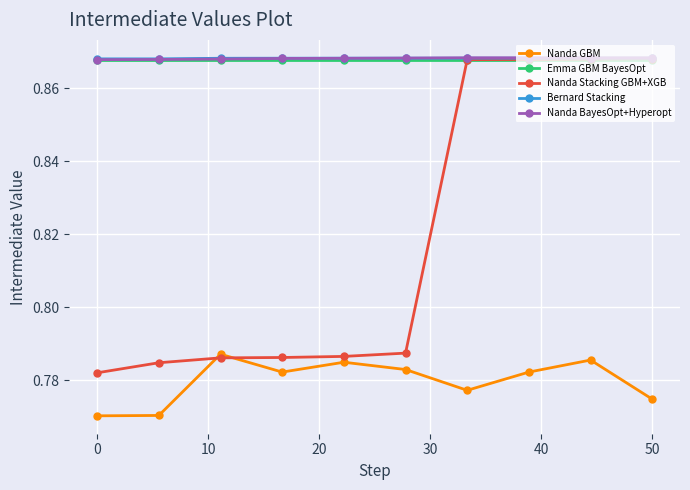

Count the Bernard Stacking values in the range 0 to 1.

10